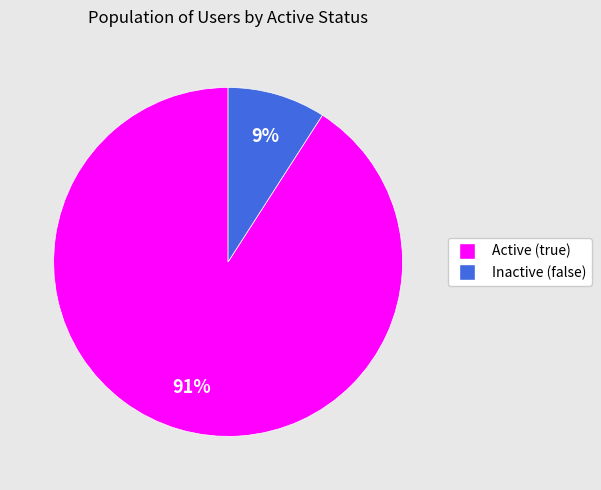

Does any single category account for the majority?

Yes